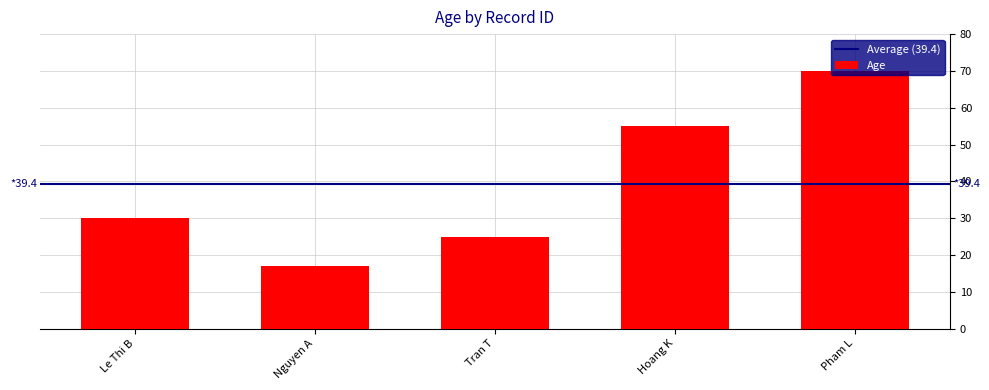

What is the change in value from Le Thi B to Nguyen A?

-13